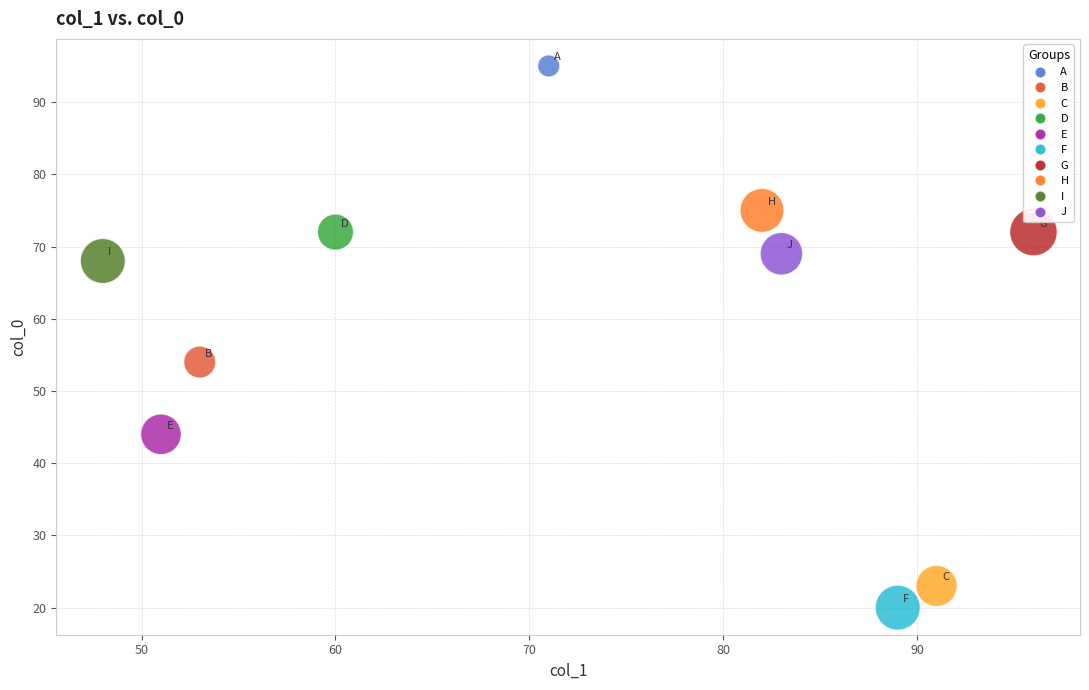

What is the range of X values (max minus min)?

48